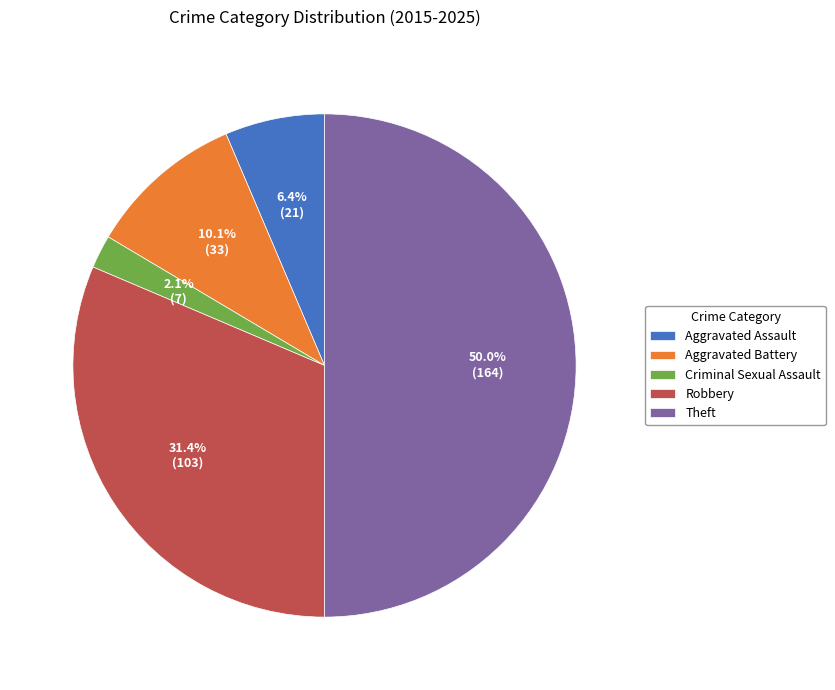

To the nearest percent, what percentage of the pie is Aggravated Battery?

10%